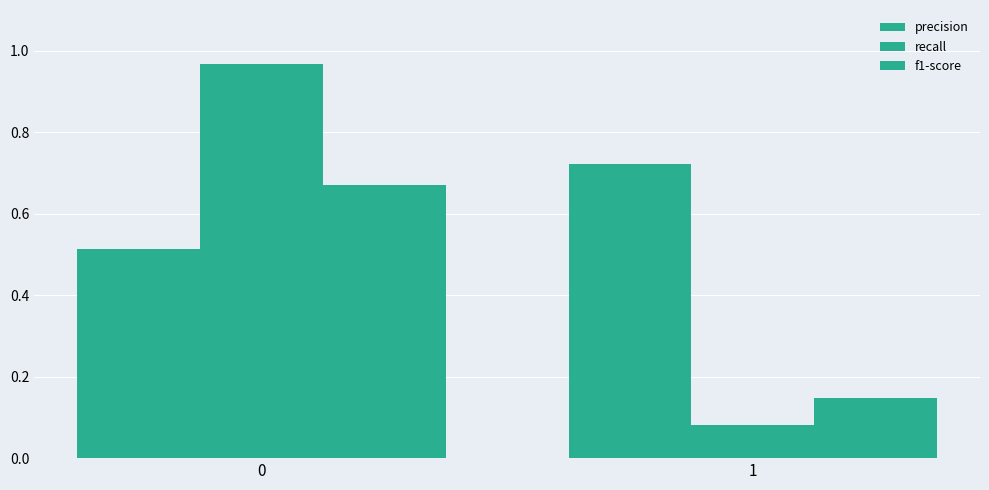

What is the difference between the highest and lowest values at 1?

0.6